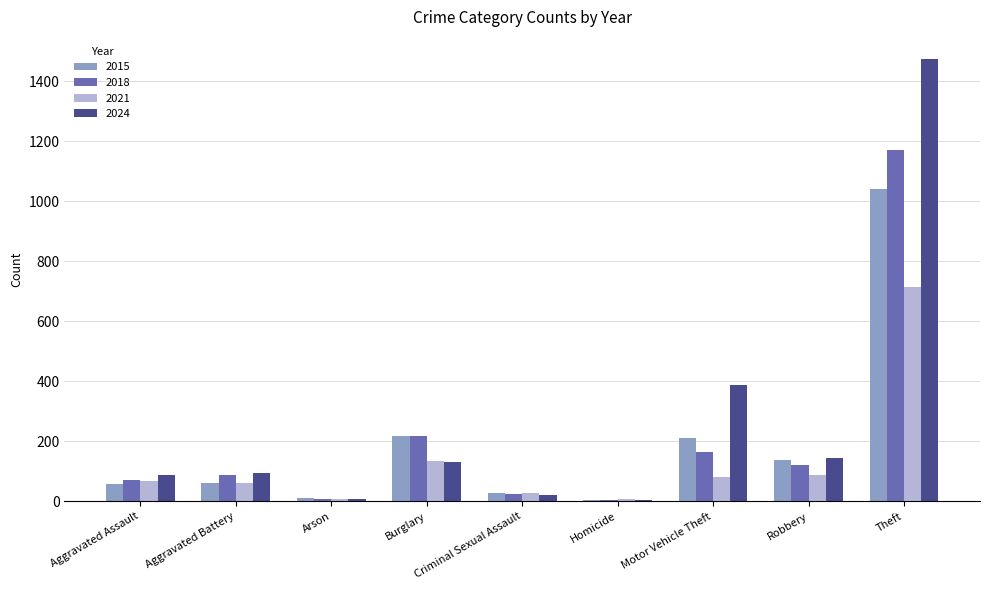

At which label does 2021 reach its peak?

Theft